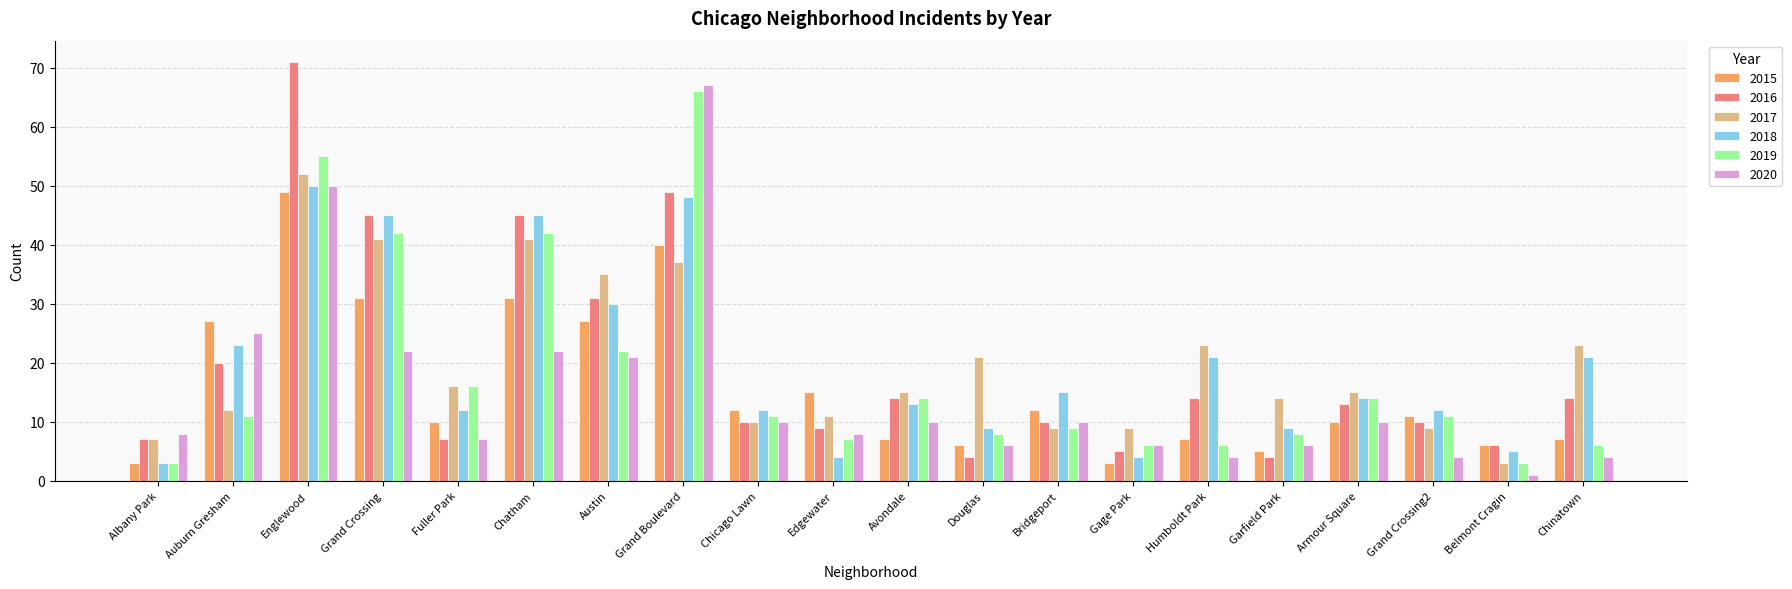

At which category does the chart reach its minimum across all series?

Belmont Cragin